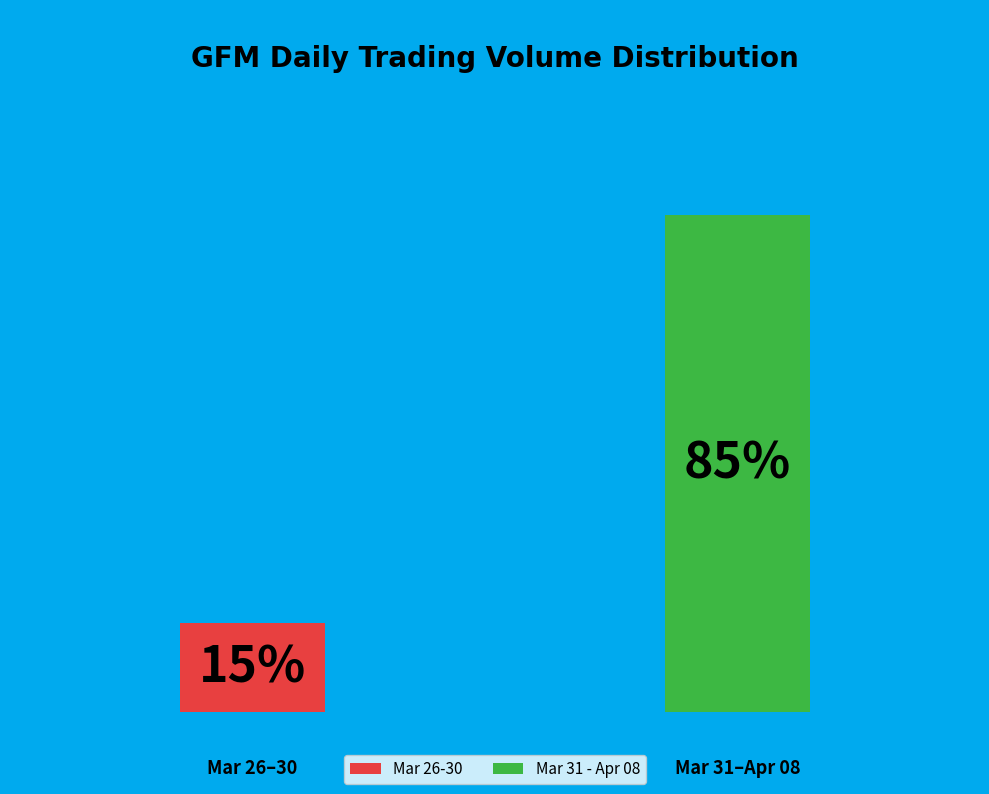

True or false: 2020-04-01 accounts for 19% of the total.

False